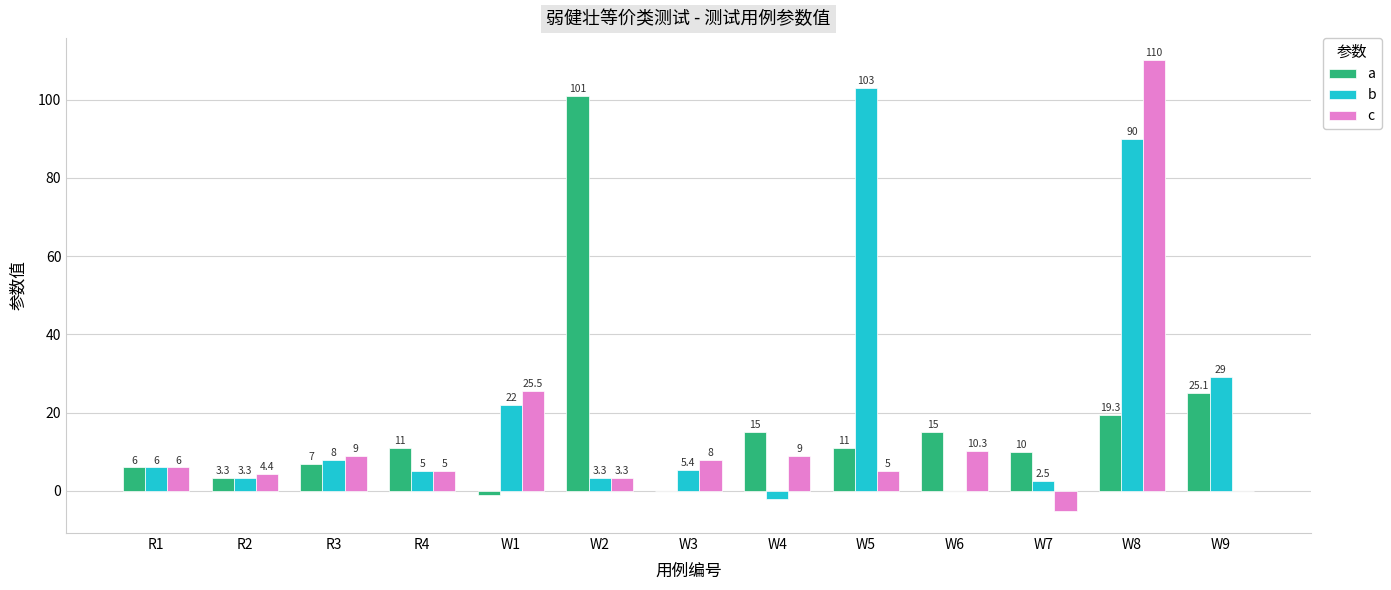

What is the highest value of the c series?

110.0